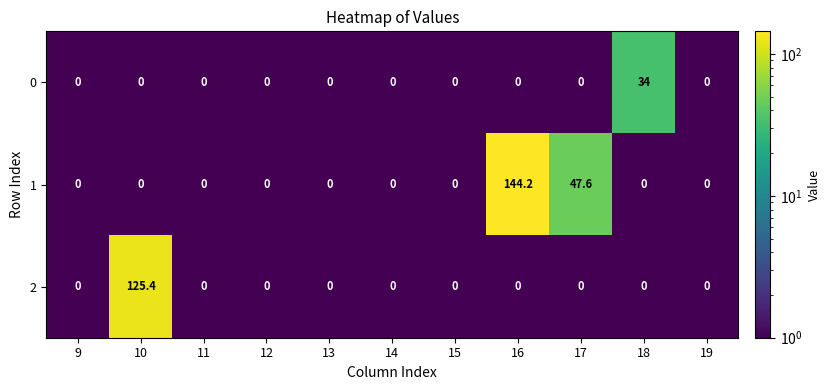

Rank the series at 16 from highest to lowest value.

1, 0, 2